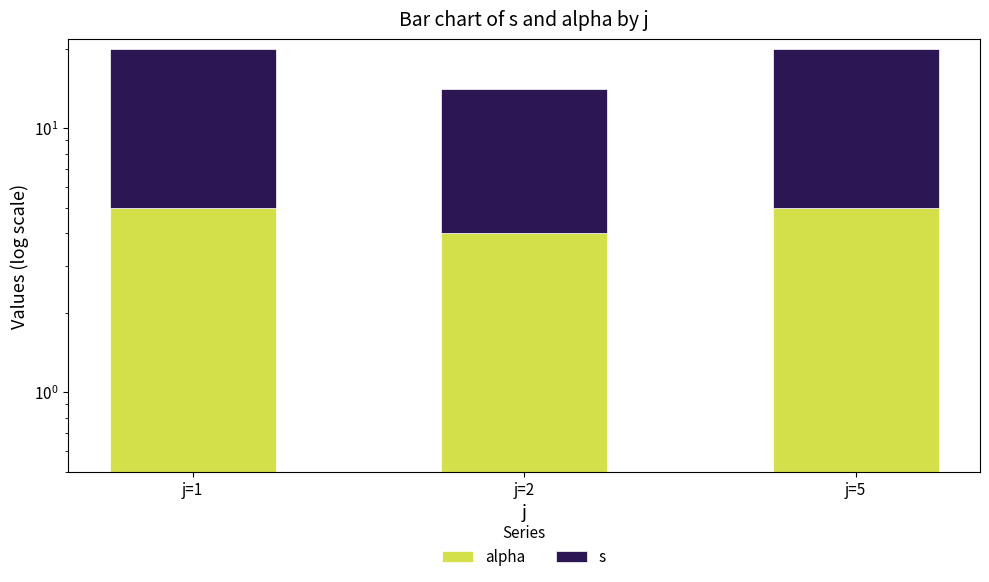

Reading left to right, what are all the values shown in this chart?

alpha: j=1=5	j=2=4	j=5=5
s: j=1=15	j=2=10	j=5=15